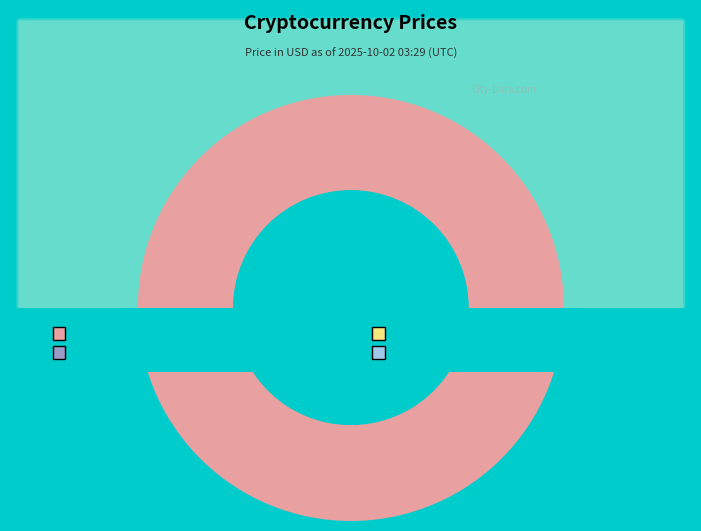

Is it true that Bitcoin is 96% of the pie?

True